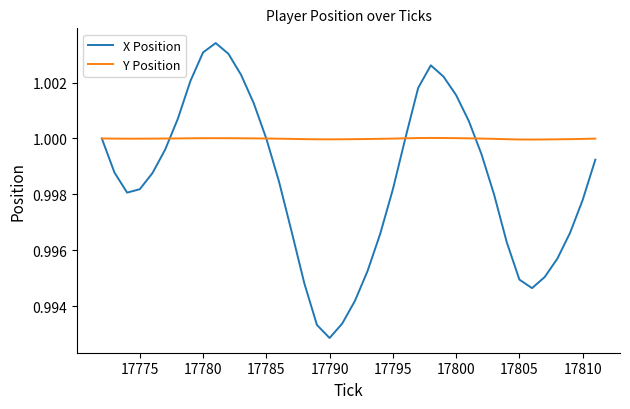

What is the sum of all X Position values?

39.9